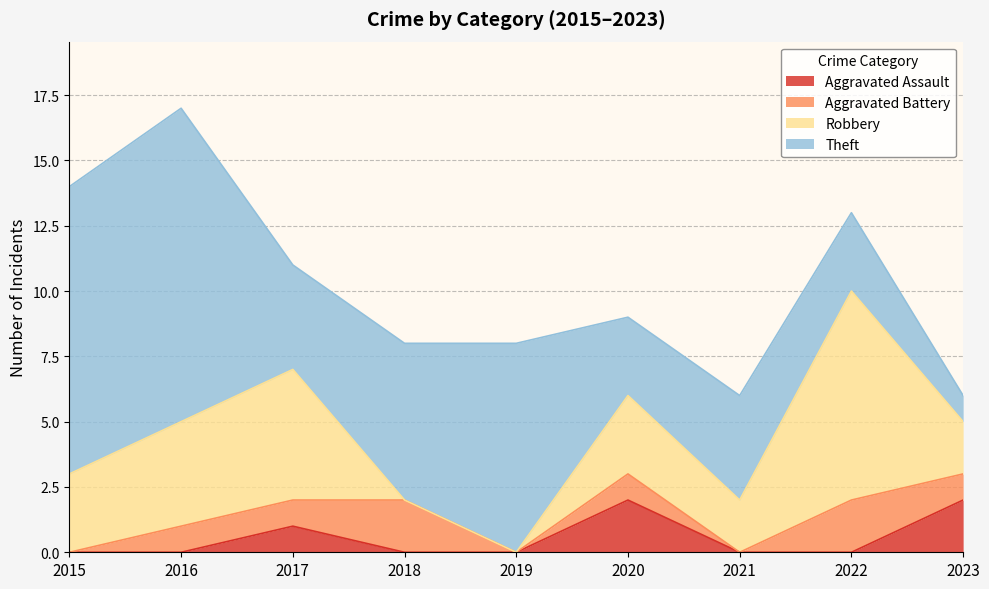

Count the Aggravated Assault values in the range 0 to 1.

7